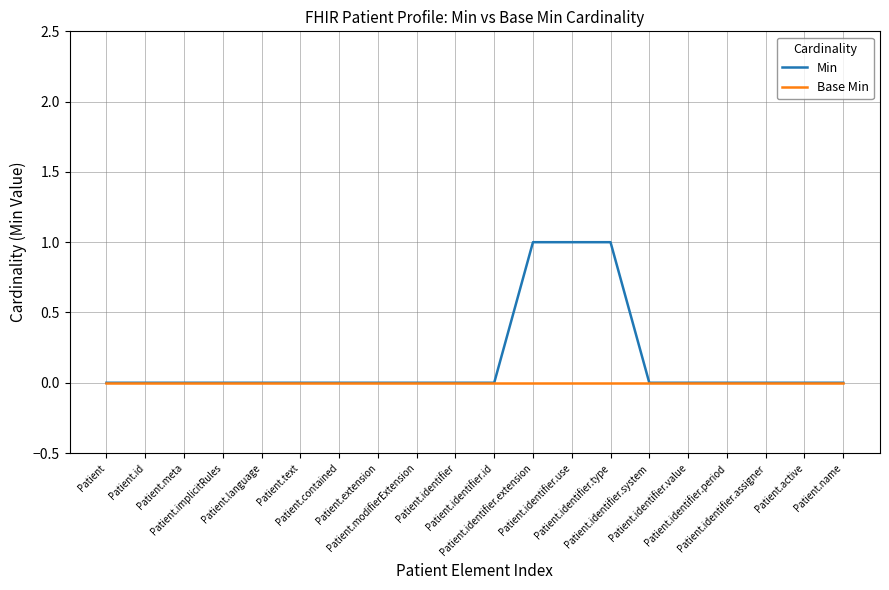

Reading left to right, extract all data points from this chart.

Min: Patient=0	Patient.id=0	Patient.meta=0	Patient.implicitRules=0	Patient.language=0	Patient.text=0	Patient.contained=0	Patient.extension=0	Patient.modifierExtension=0	Patient.identifier=0	Patient.identifier.id=0	Patient.identifier.extension=1	Patient.identifier.use=1	Patient.identifier.type=1	Patient.identifier.system=0	Patient.identifier.value=0	Patient.identifier.period=0	Patient.identifier.assigner=0	Patient.active=0	Patient.name=0
Base Min: Patient=0	Patient.id=0	Patient.meta=0	Patient.implicitRules=0	Patient.language=0	Patient.text=0	Patient.contained=0	Patient.extension=0	Patient.modifierExtension=0	Patient.identifier=0	Patient.identifier.id=0	Patient.identifier.extension=0	Patient.identifier.use=0	Patient.identifier.type=0	Patient.identifier.system=0	Patient.identifier.value=0	Patient.identifier.period=0	Patient.identifier.assigner=0	Patient.active=0	Patient.name=0